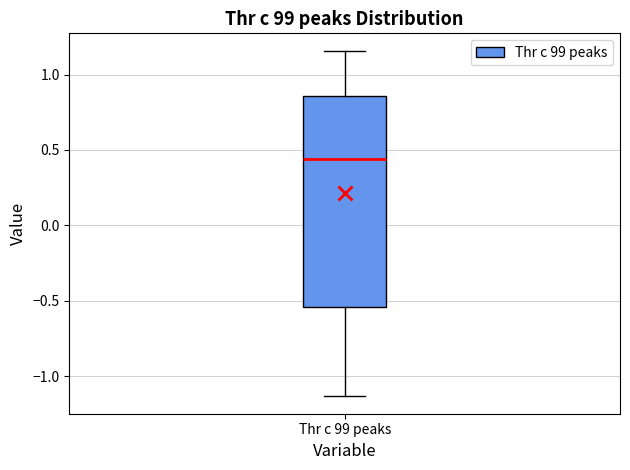

Read this box plot against the y-axis: the position of the median line, the range covered by the box, and the ends of both whiskers. The values are not printed on the chart, so give them approximately, as read against the axis.

median 0.45, box -0.55 to 0.85, whiskers -1.15 to 1.15